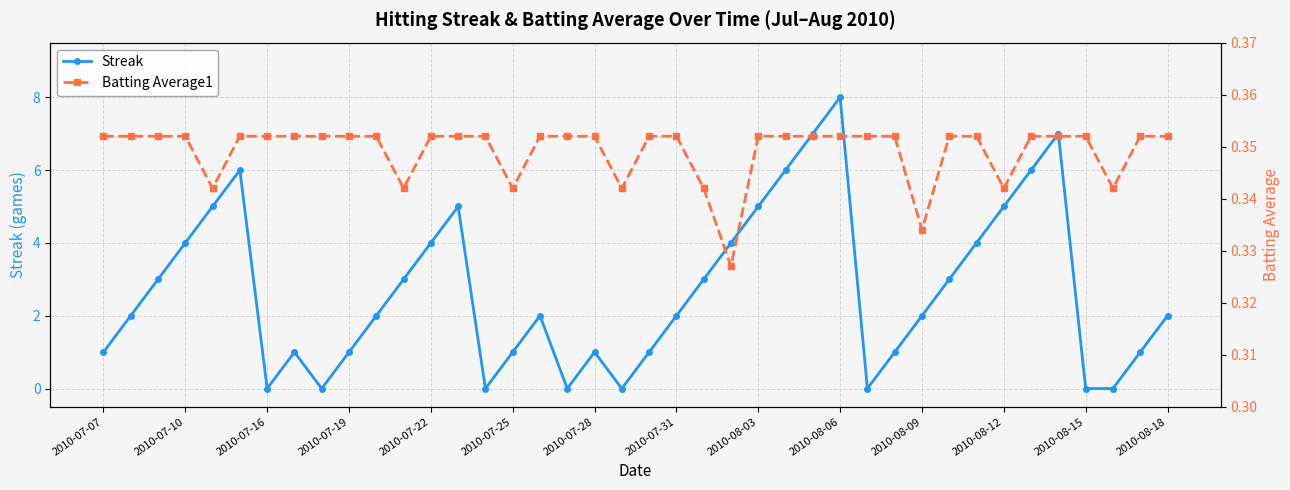

What is the value of the Streak point at the 2nd from the left?

2.0